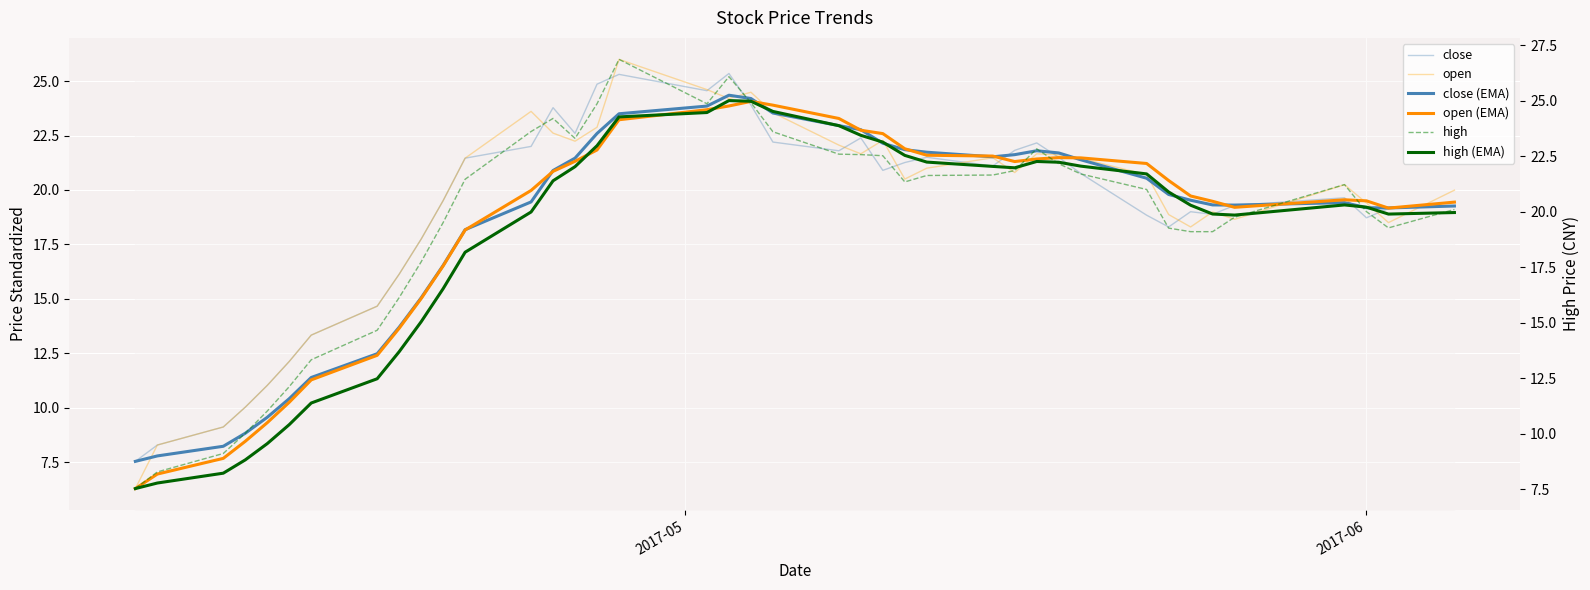

What is the average value of the high (EMA) series?

18.9